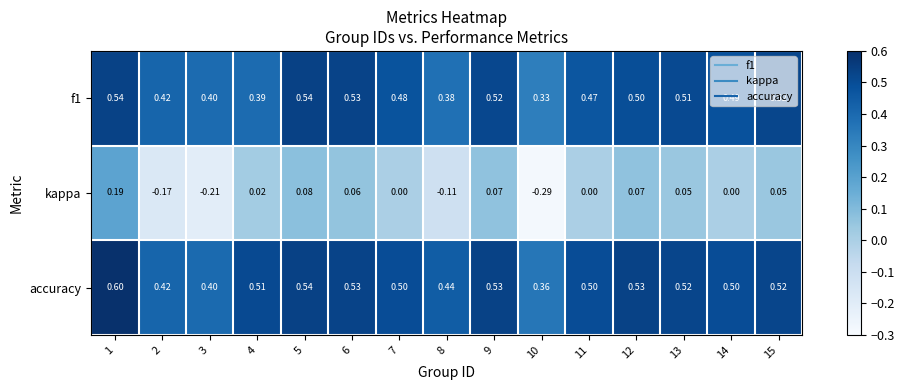

List the series in order of their peak value, highest first.

accuracy, f1, kappa